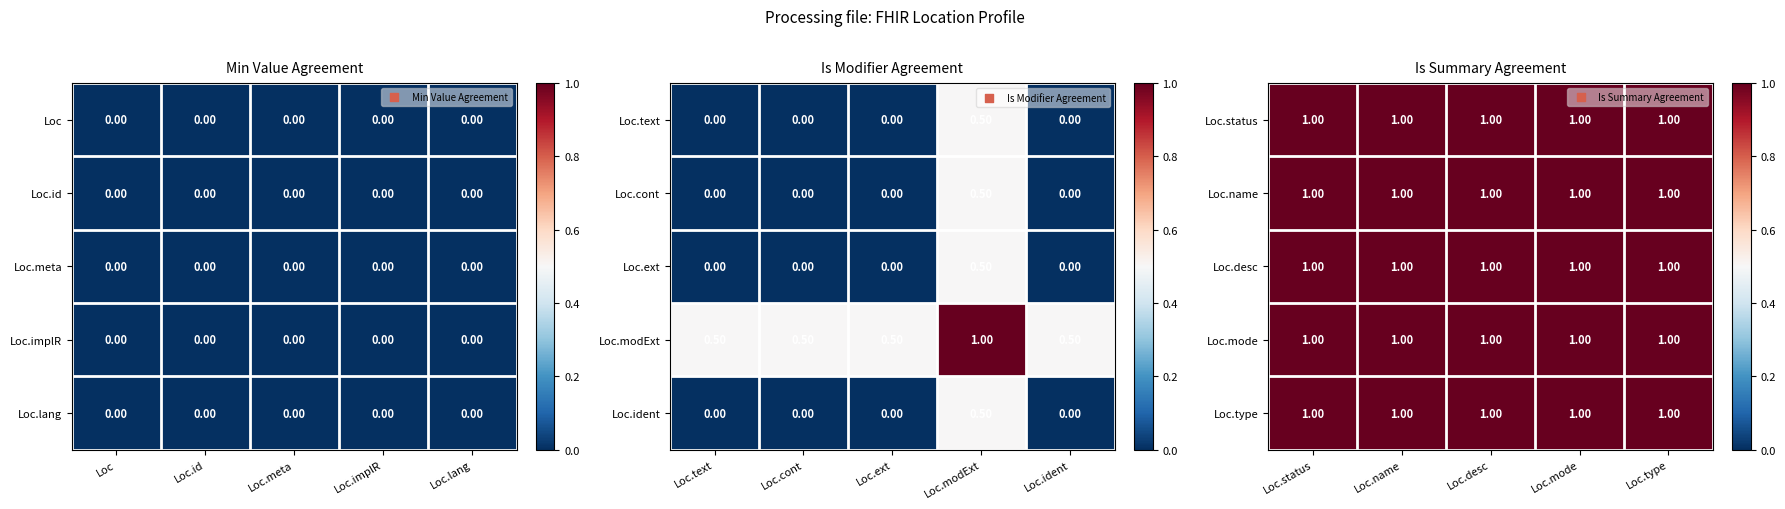

What is the sum of all Loc.ext values?

0.5